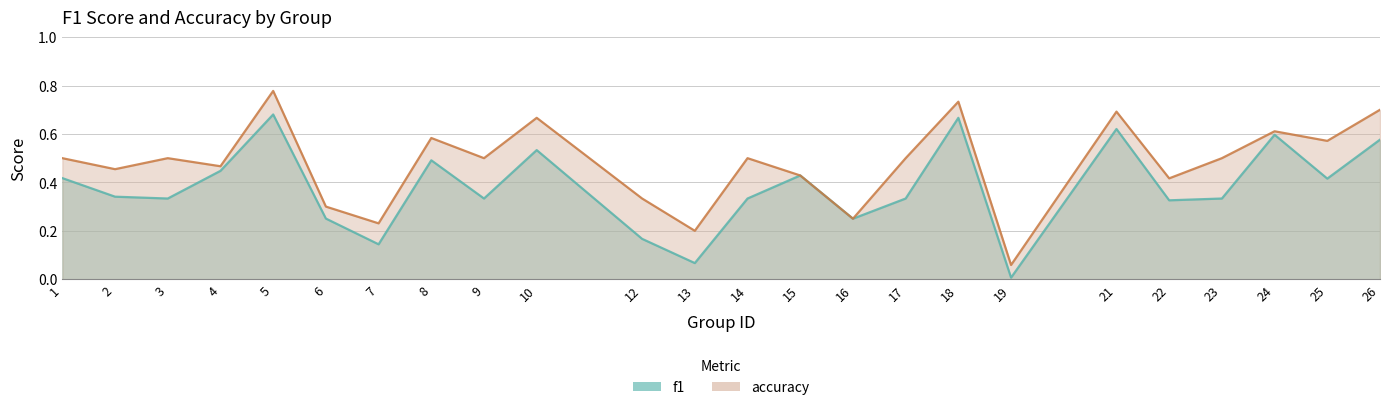

Reading left to right, what are all the values shown in this chart?

f1: 1=0.4	2=0.3	3=0.3	4=0.4	5=0.7	6=0.3	7=0.1	8=0.5	9=0.3	10=0.5	12=0.2	13=0.1	14=0.3	15=0.4	16=0.2	17=0.3	18=0.7	19=0.0	21=0.6	22=0.3	23=0.3	24=0.6	25=0.4	26=0.6
accuracy: 1=0.5	2=0.5	3=0.5	4=0.5	5=0.8	6=0.3	7=0.2	8=0.6	9=0.5	10=0.7	12=0.3	13=0.2	14=0.5	15=0.4	16=0.2	17=0.5	18=0.7	19=0.1	21=0.7	22=0.4	23=0.5	24=0.6	25=0.6	26=0.7